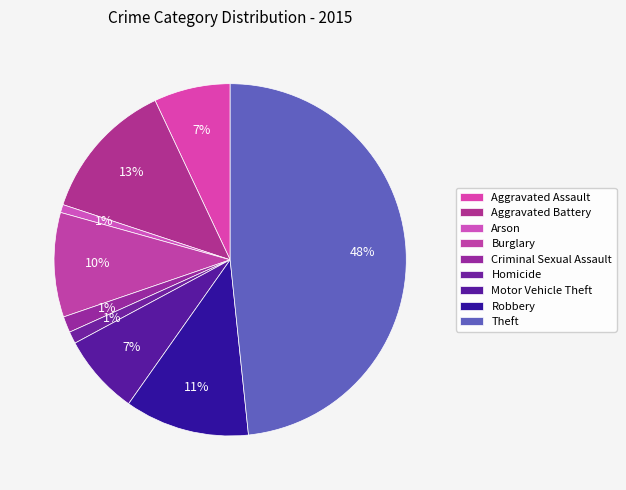

How many segments does this pie chart have?

9